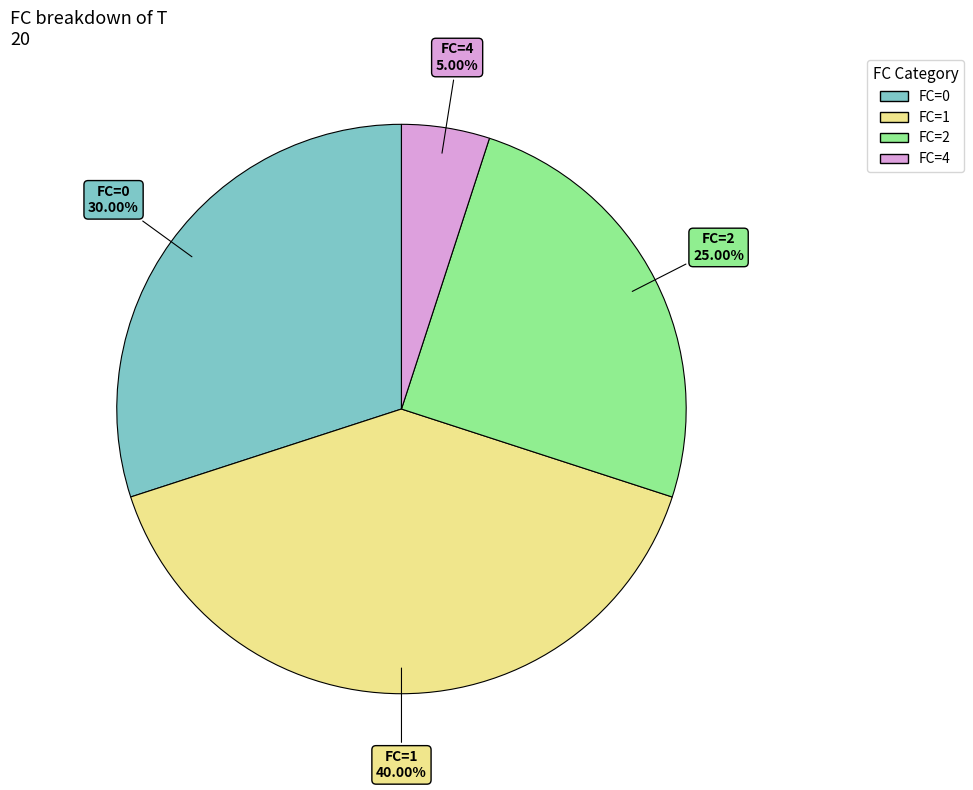

Is there any slice that represents more than half of the pie?

No